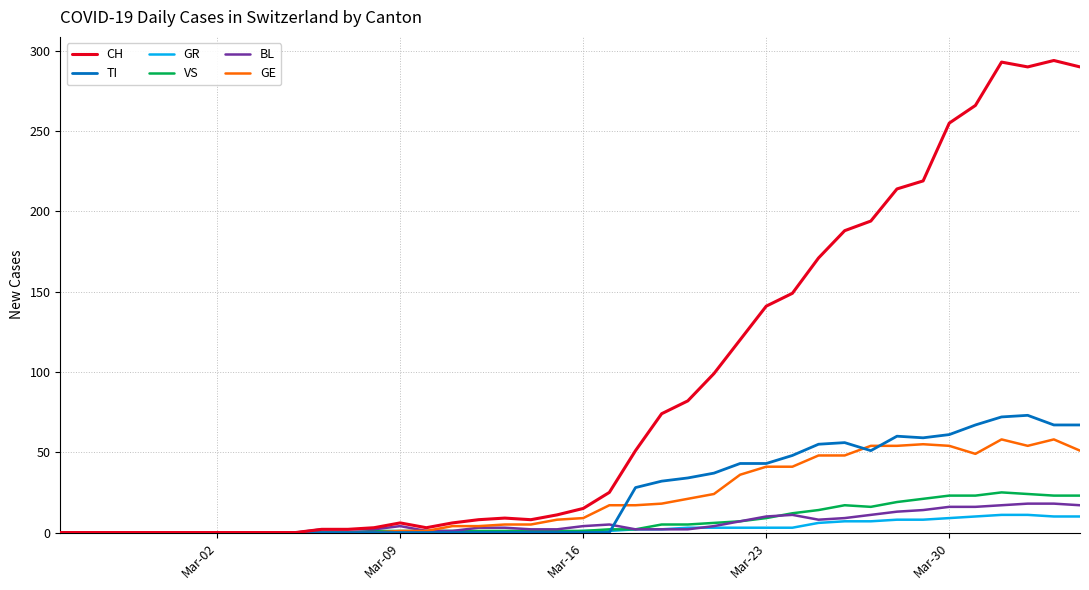

Which series has the largest total across all categories?

CH